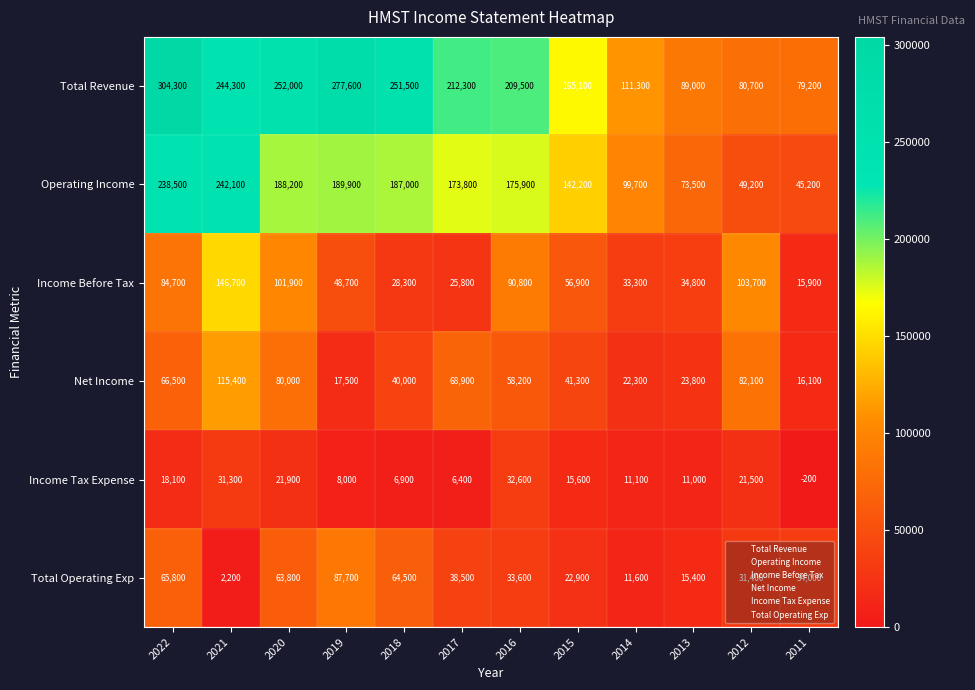

Rank the series at 2019 from lowest to highest value.

Income Tax Expense, Net Income, Income Before Tax, Total Operating Exp, Operating Income, Total Revenue